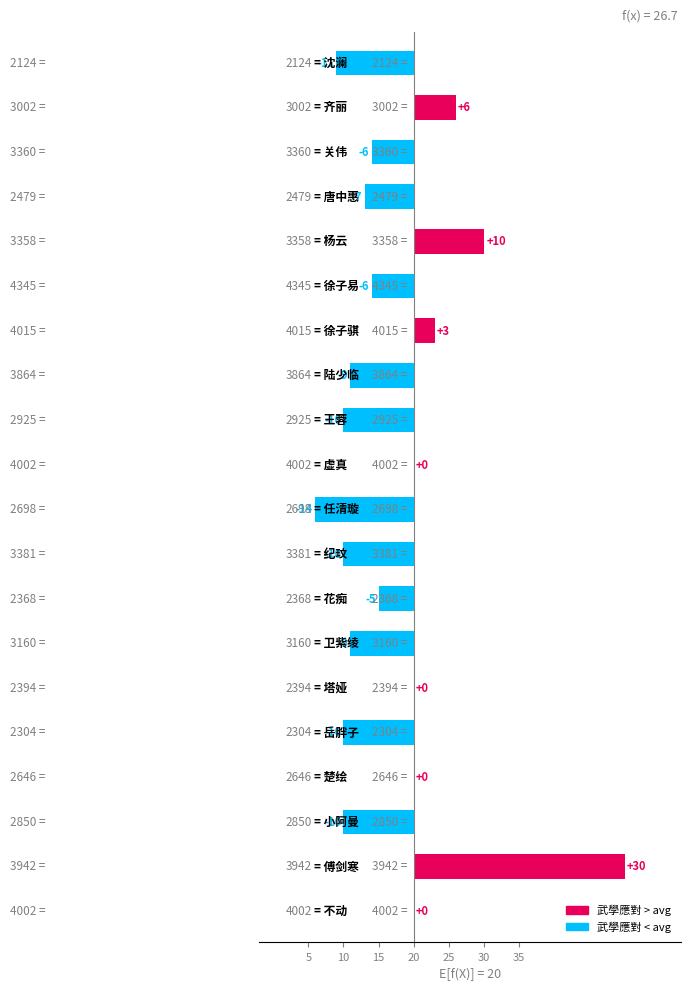

What is the greatest value displayed?

30